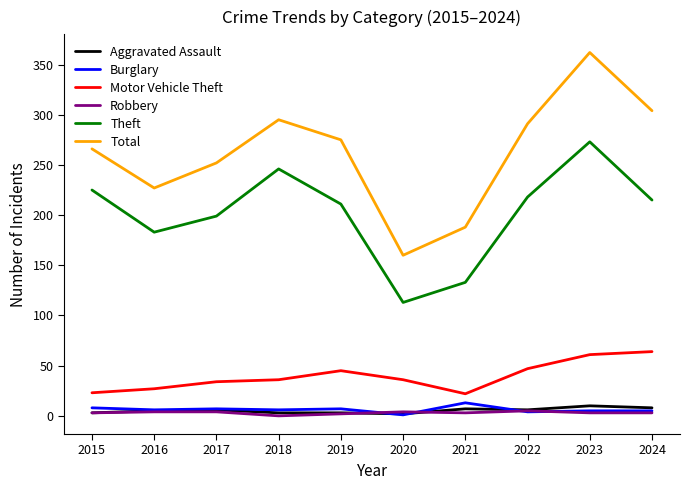

What is the maximum value for Aggravated Assault?

10